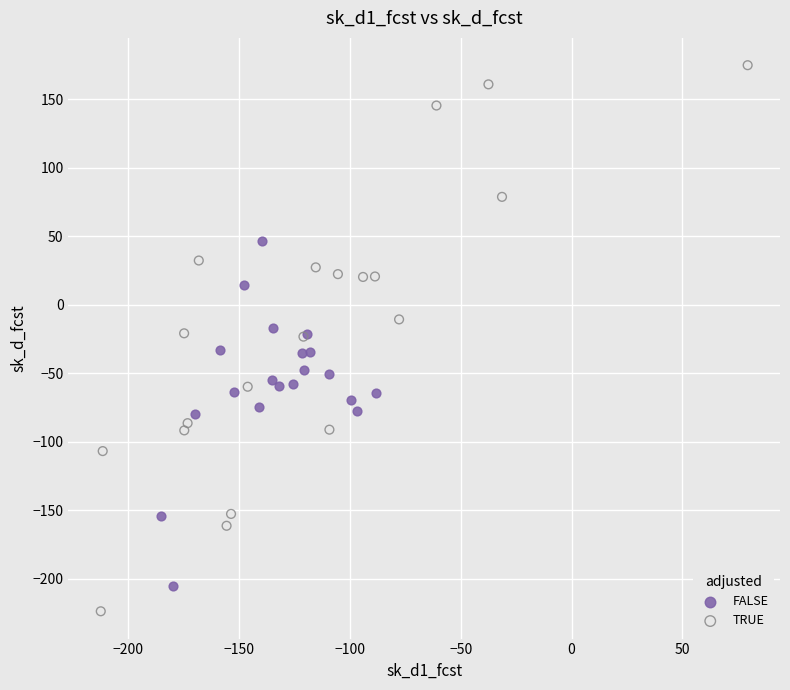

Which series has the widest spread of Y values?

TRUE